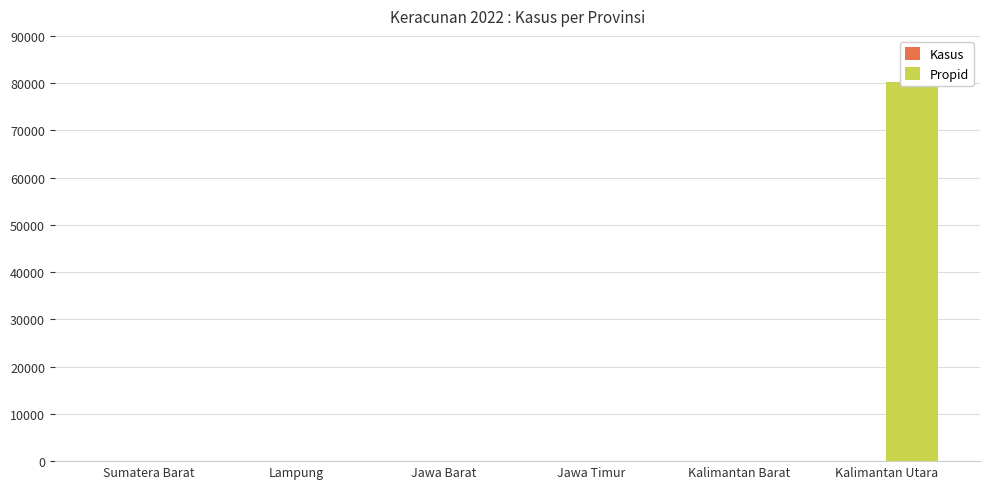

Reading left to right, transcribe all the data shown in this chart.

Kasus: Sumatera Barat=1	Lampung=1	Jawa Barat=11	Jawa Timur=5	Kalimantan Barat=9	Kalimantan Utara=14
Propid: Sumatera Barat=4	Lampung=9	Jawa Barat=13	Jawa Timur=16	Kalimantan Barat=21	Kalimantan Utara=80314